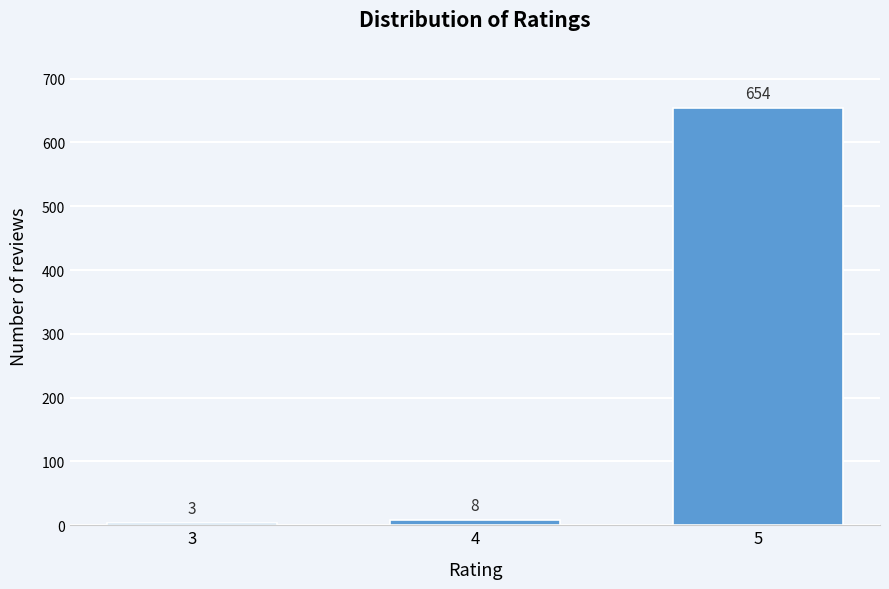

Reading right to left, what are all the values shown in this chart?

654	8	3